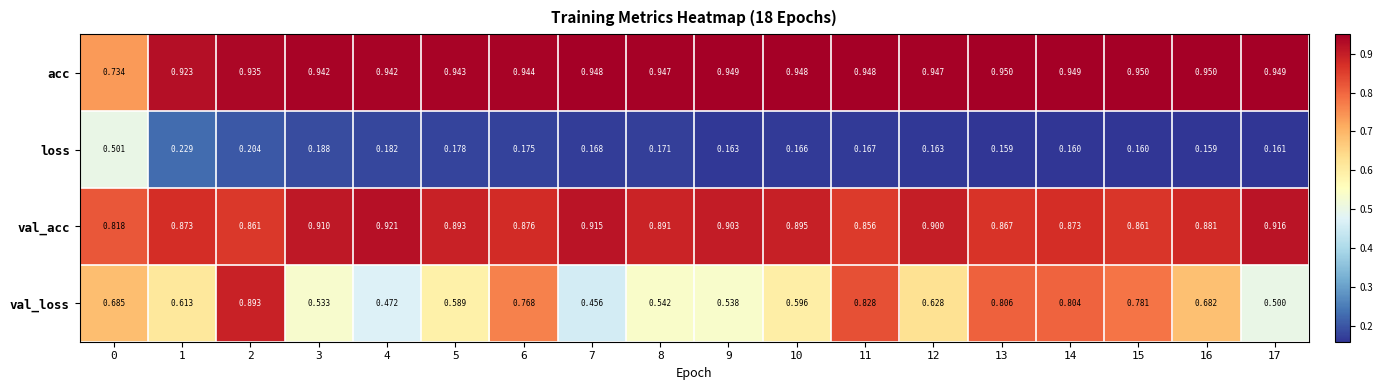

Which series has the largest total across all categories?

acc